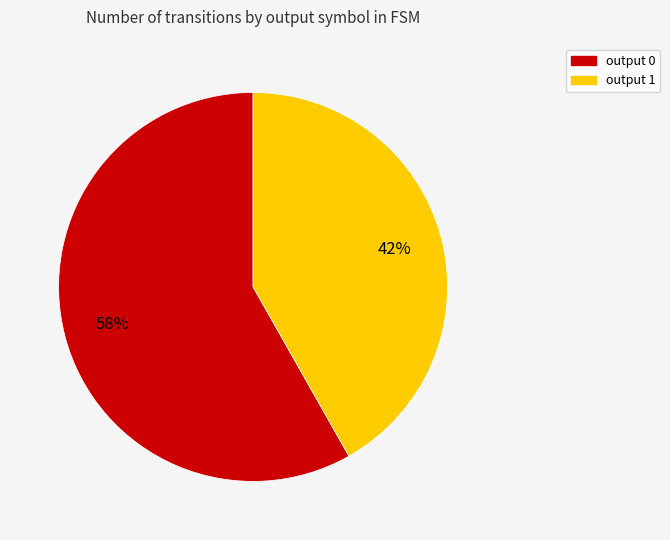

Count the number of slices in the pie.

2